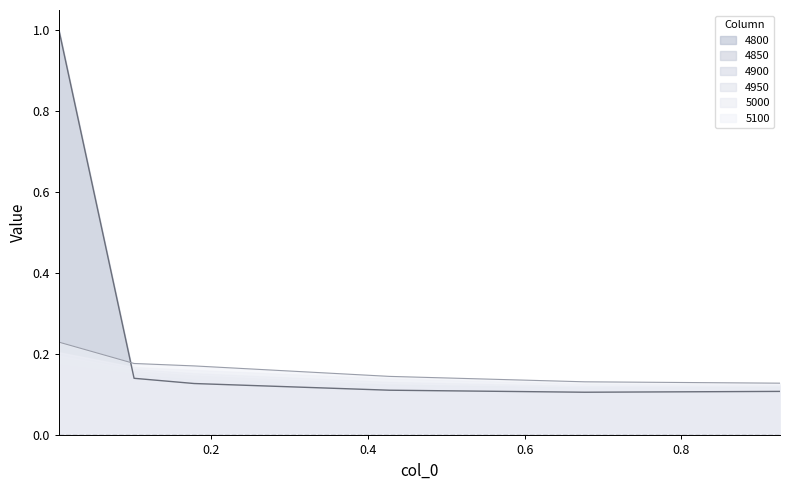

Which series has the widest spread of values?

4800